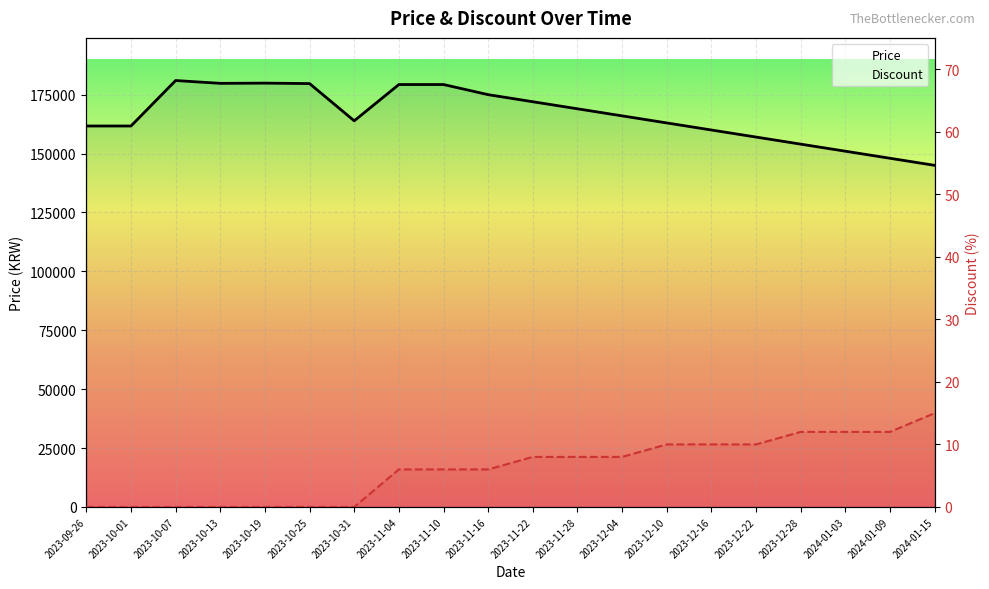

What is the value of the Price point at the 13th from the left?

166000